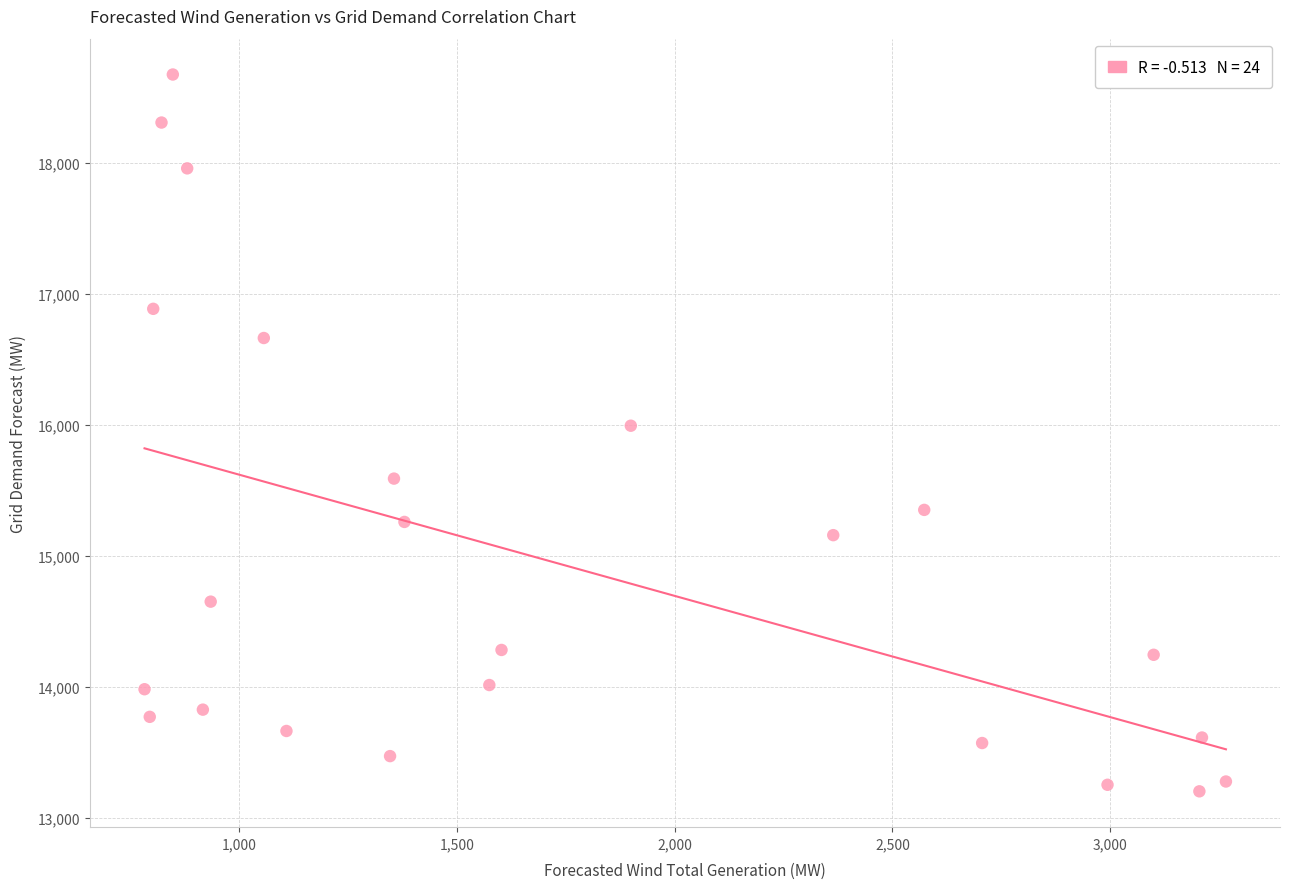

What is the range of Y values (max minus min)?

5476